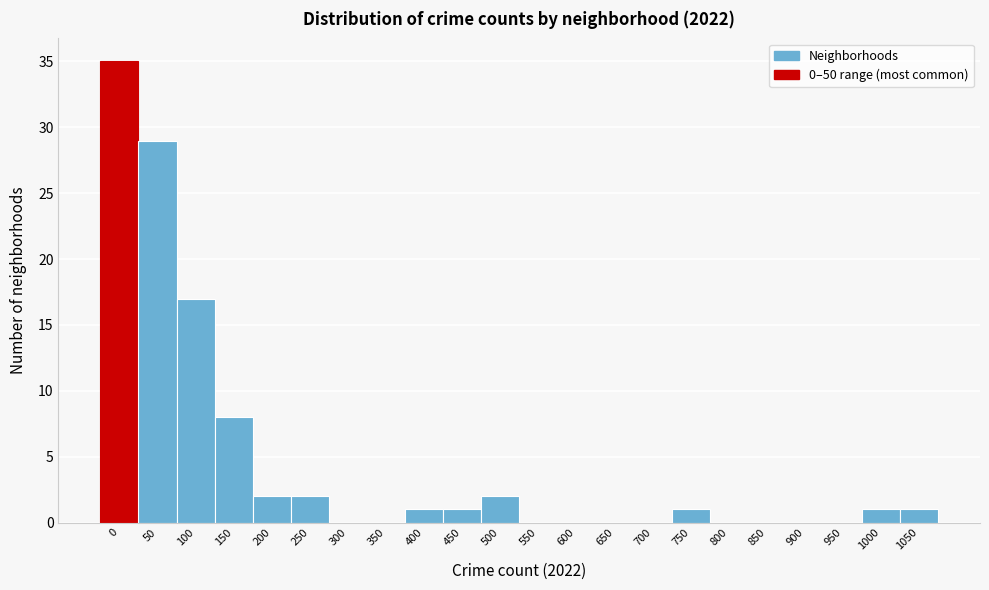

Reading right to left, extract all data points from this chart.

1050=1	1000=1	950=0	900=0	850=0	800=0	750=1	700=0	650=0	600=0	550=0	500=2	450=1	400=1	350=0	300=0	250=2	200=2	150=8	100=17	50=29	0=35